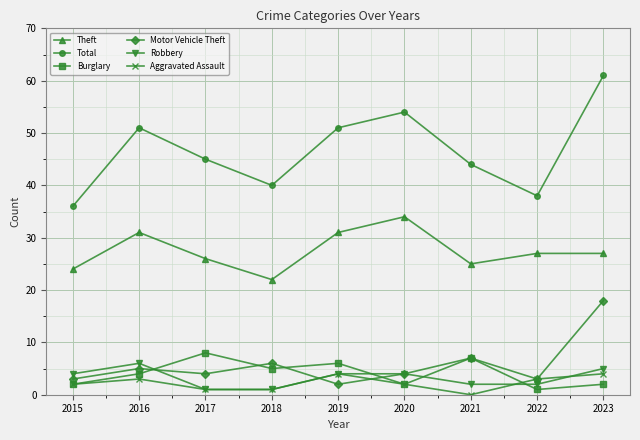

Which category has the lowest value in the Total series?

2015